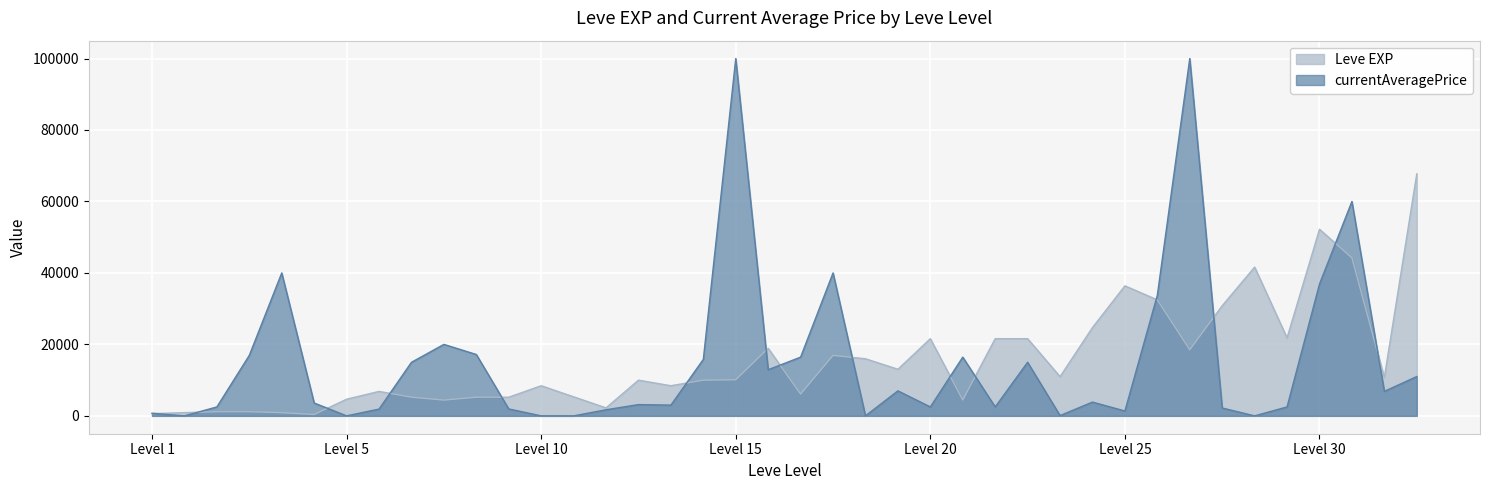

How many data points are above 10100?

19